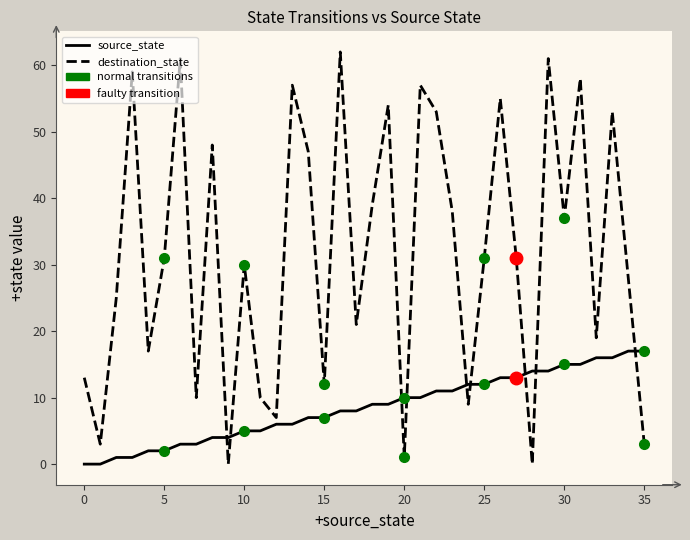

What is the difference between the second highest and second lowest values in the destination_state series?

61